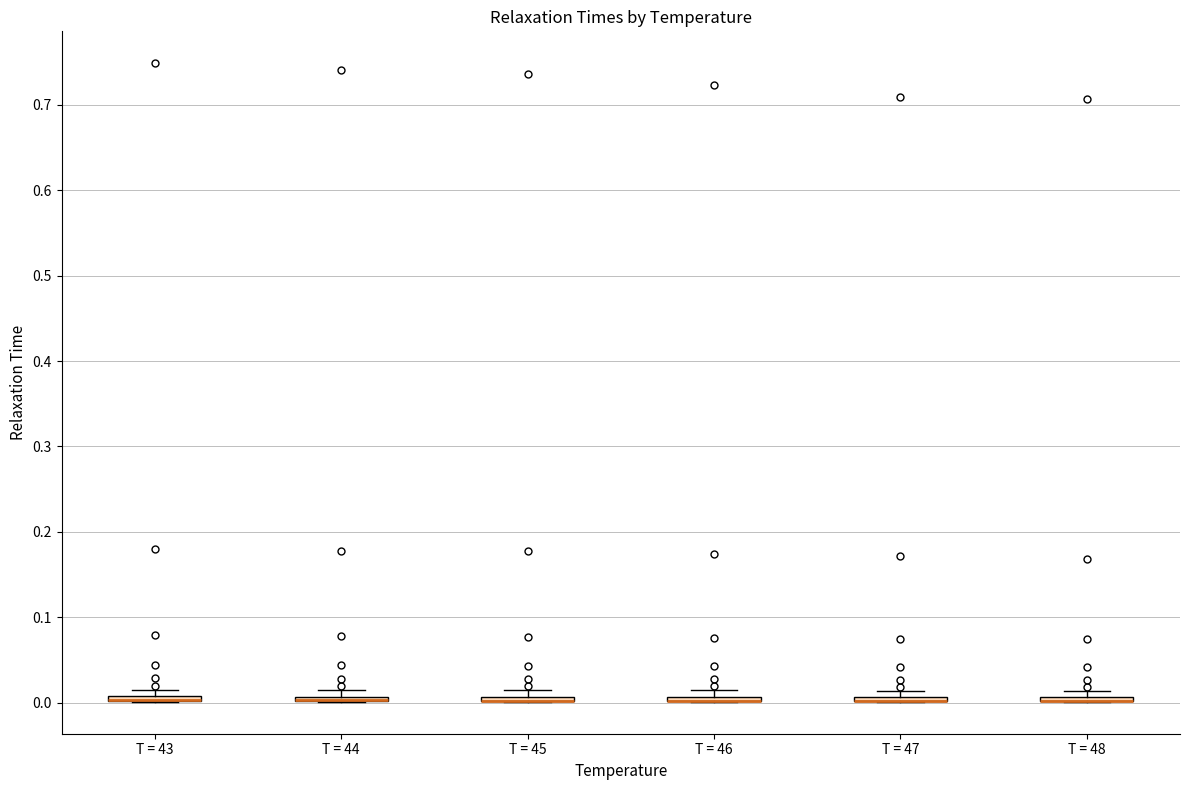

Where is the upper edge of the box for T = 45 on the y-axis? The values are not printed on the chart, so give them approximately, as read against the axis.

0.01